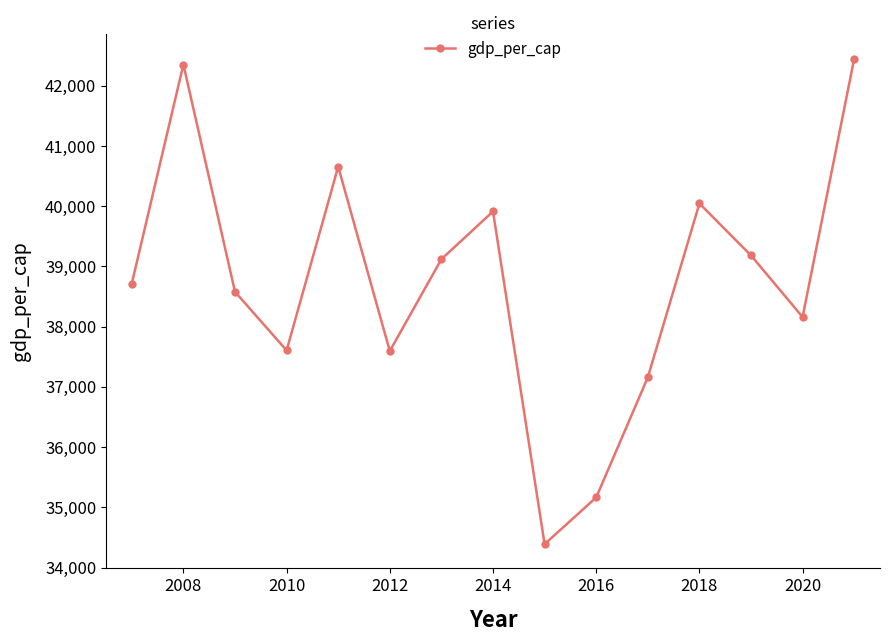

True or false: there are more than 1 points higher than both neighbors.

True